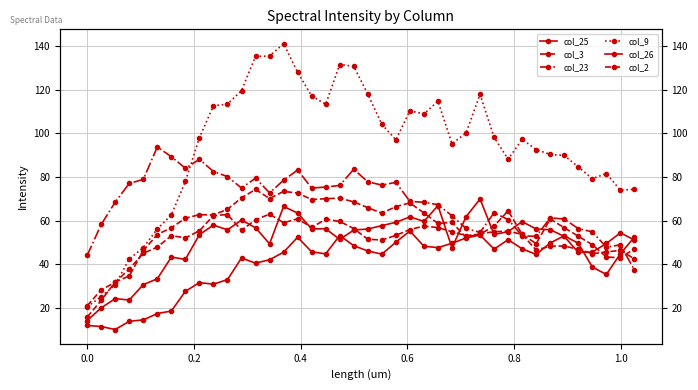

Reading right to left, list all the values displayed in this chart.

col_25: 52.5	44.9	35.4	38.9	49.7	53.1	49.8	44.6	47.2	51.3	47.0	53.5	52.1	49.7	47.7	48.4	55.3	50.2	44.7	46.2	48.6	53.3	44.9	45.8	52.5	45.6	42.2	40.6	43.0	33.1	31.0	31.7	27.7	18.7	17.5	14.7	14.0	10.3	11.6	12.1
col_3: 47.2	43.0	43.5	49.0	52.9	56.8	60.8	49.6	53.8	64.6	57.6	53.9	53.2	55.0	56.9	57.6	56.0	53.3	51.2	51.6	56.4	59.7	60.7	56.9	60.9	59.1	63.1	60.4	55.7	62.9	62.3	55.4	52.2	53.2	48.0	45.1	37.9	31.9	28.4	21.1
col_23: 37.5	49.0	47.9	54.9	56.4	60.8	61.3	52.9	53.1	60.5	63.7	54.7	56.5	62.3	67.4	68.5	68.9	77.6	76.3	77.8	83.6	76.2	75.4	75.0	83.2	78.5	72.8	79.5	75.0	80.2	82.5	88.1	84.0	89.3	93.8	78.9	77.1	68.5	58.3	44.1
col_9: 74.4	74.0	81.6	79.3	84.6	89.9	90.3	92.6	97.2	88.2	98.1	117.8	100.1	95.2	114.7	108.9	110.3	97.0	104.1	117.9	130.6	131.4	113.3	117.1	127.9	141.0	135.3	135.2	119.5	113.3	112.6	98.0	78.0	62.7	56.2	47.7	42.5	30.7	25.3	20.7
col_26: 51.2	54.5	49.6	45.7	45.5	52.8	55.9	56.2	59.6	55.0	53.7	70.0	61.8	47.7	66.9	59.7	61.8	59.3	57.8	56.2	55.7	51.5	56.4	56.2	63.5	66.6	49.5	56.8	60.3	55.8	58.0	53.6	42.3	43.4	33.5	30.8	23.8	24.4	20.2	14.3
col_2: 42.6	46.5	45.7	45.0	46.9	48.5	48.4	46.6	53.7	55.3	55.0	54.0	52.5	59.2	58.8	63.6	68.2	66.5	63.4	66.0	68.6	70.3	70.1	69.7	72.7	73.4	70.1	74.3	70.5	65.2	62.6	62.8	61.2	56.8	53.7	46.3	34.8	32.0	23.6	16.0